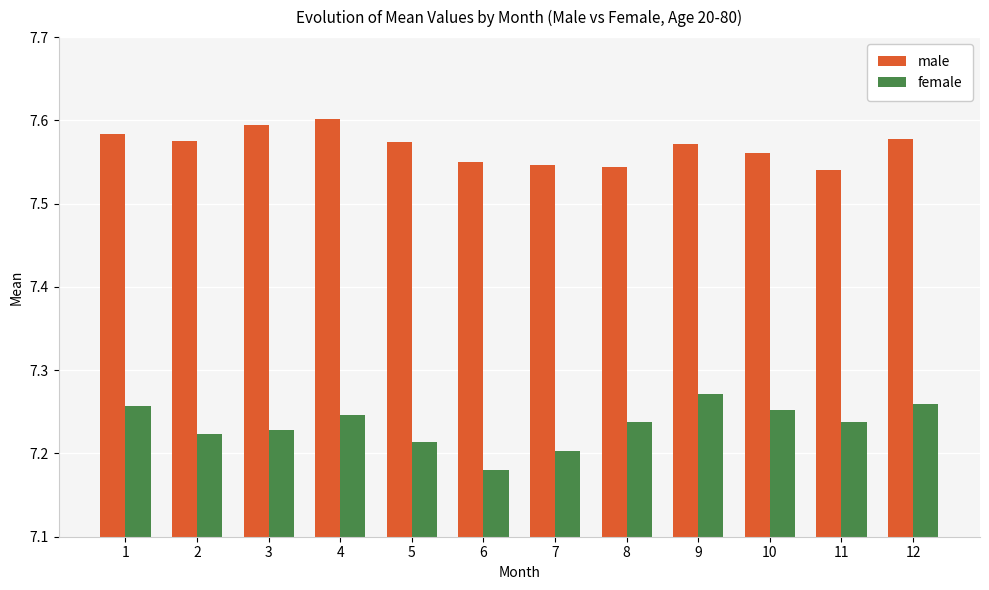

True or false: female has a value of 2.9 at 11.

False